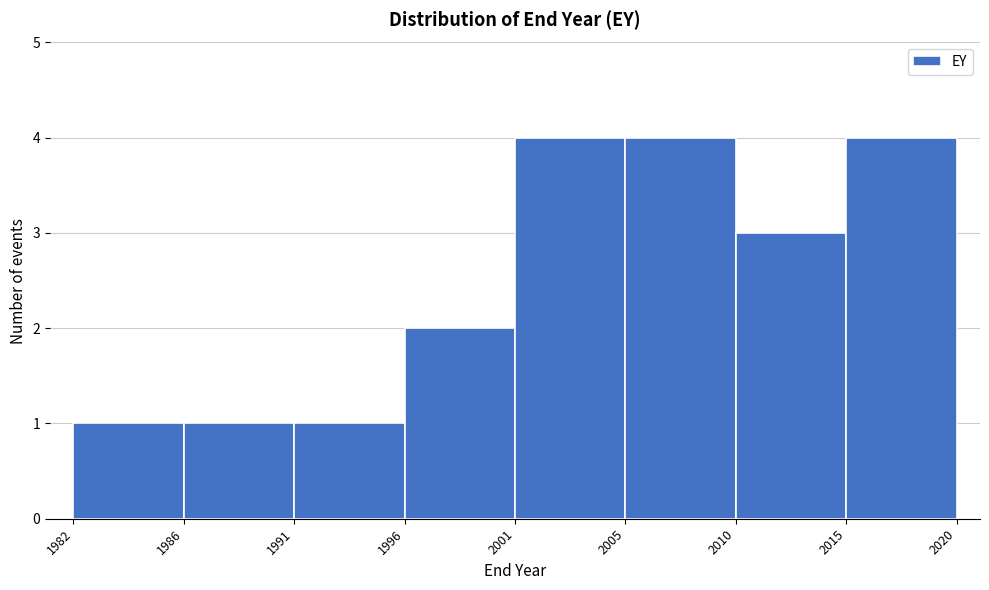

Reading left to right, extract all data points from this chart.

1	1	1	2	4	4	3	4